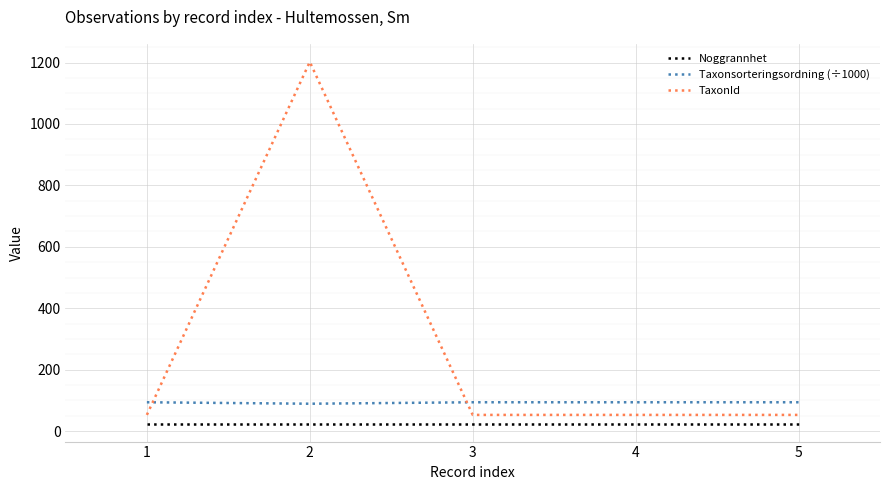

Rank the series by their average value, from highest to lowest.

TaxonId, Taxonsorteringsordning (÷1000), Noggrannhet